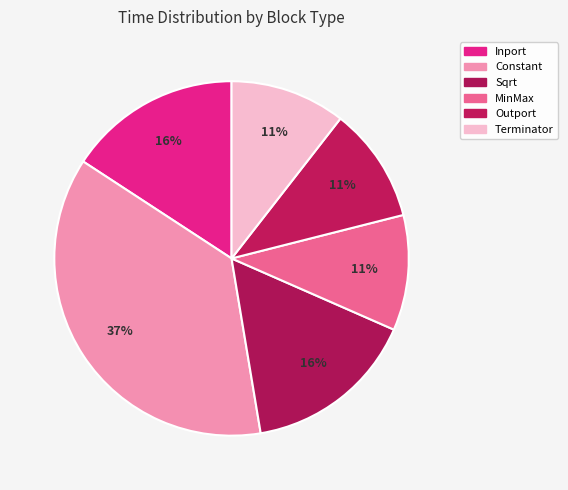

Count the number of slices in the pie.

6